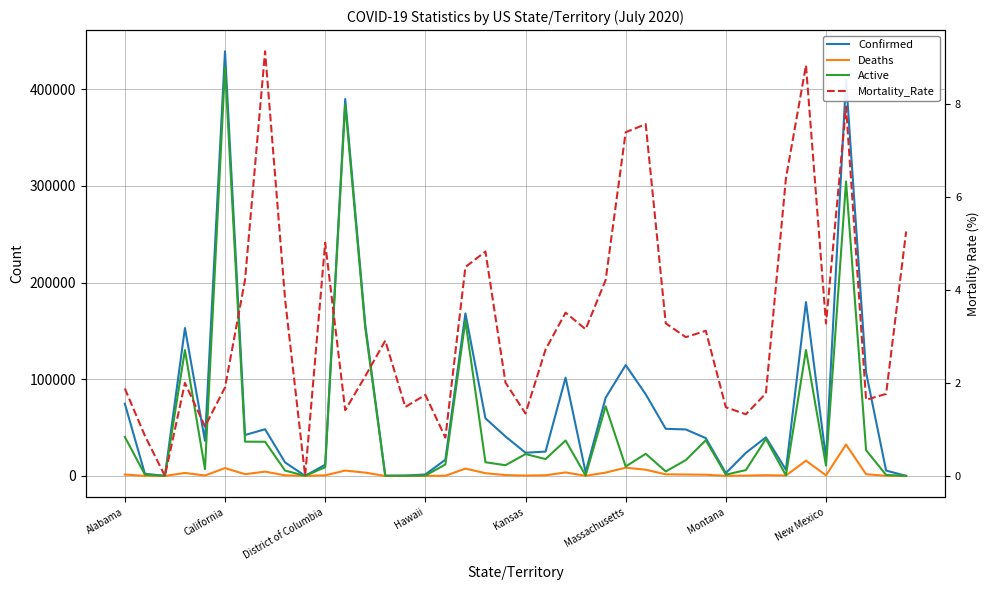

What are all the series names shown in the legend?

Confirmed, Deaths, Active, Mortality_Rate